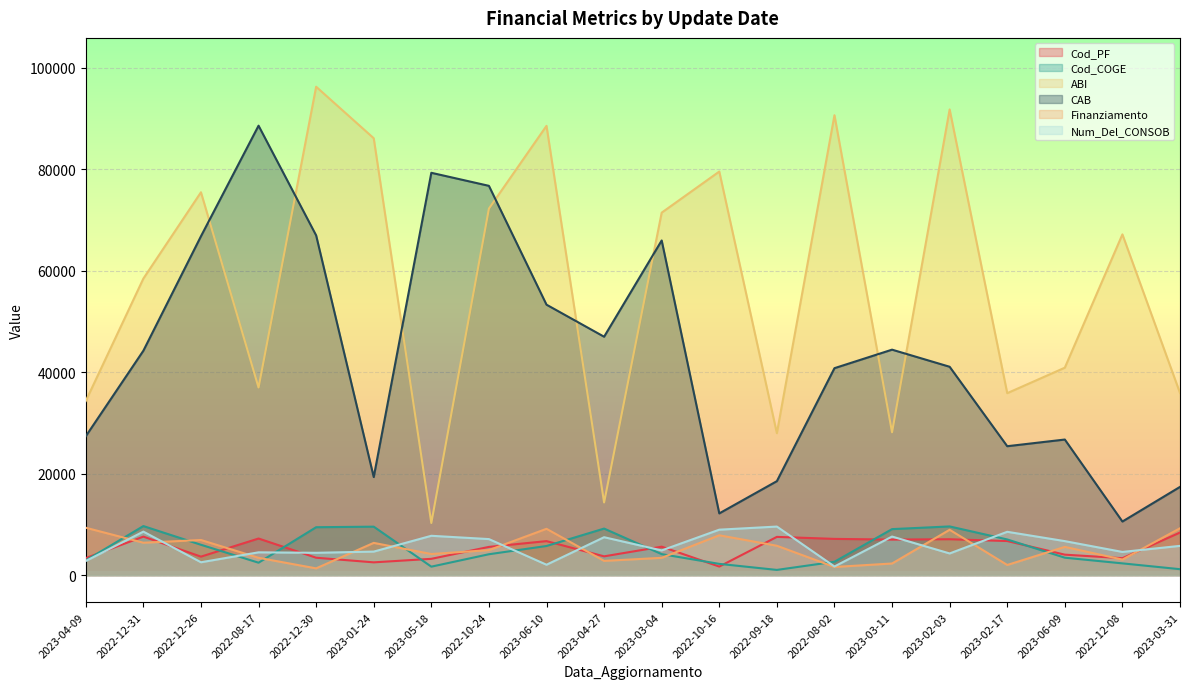

Where is ABI nearest to the value 53293?

2022-12-31